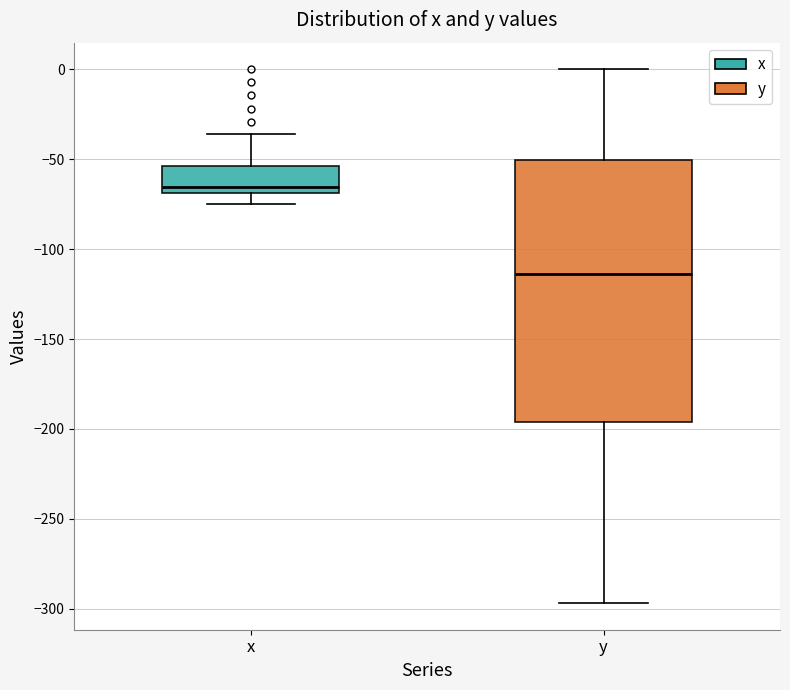

Which box's median line is the lowest?

y